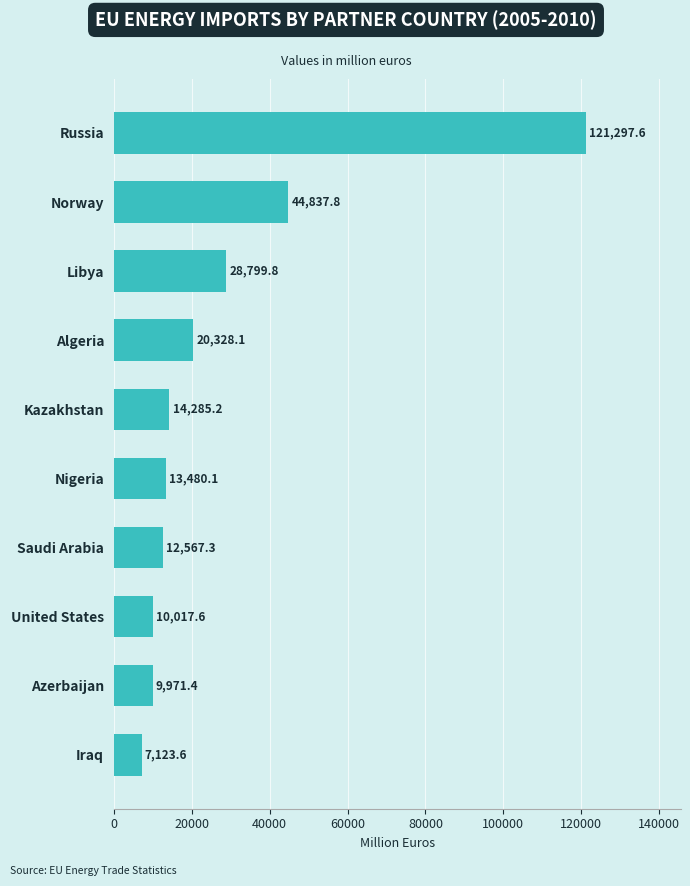

What is the approximate value at United States?

10017.6